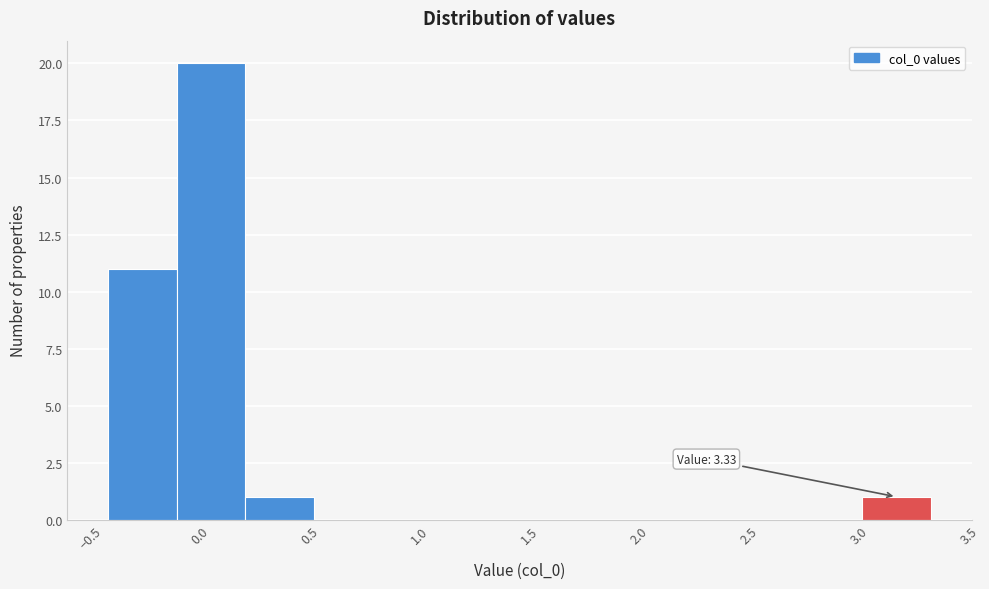

Over which range of the x-axis is the bar tallest?

-0.10 to 0.20